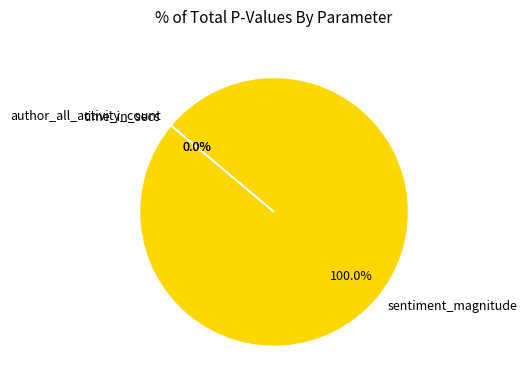

To the nearest percent, what is the difference between the author_all_activity_count and sentiment_magnitude slice percentages?

100%